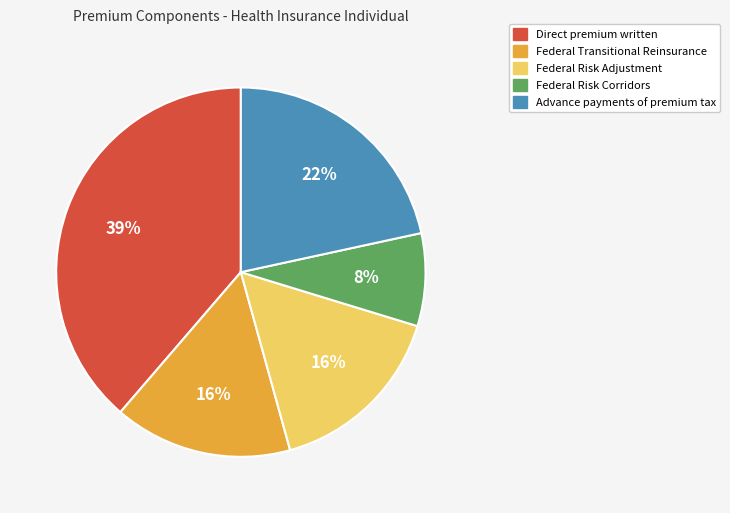

How many slices are in this pie chart?

5